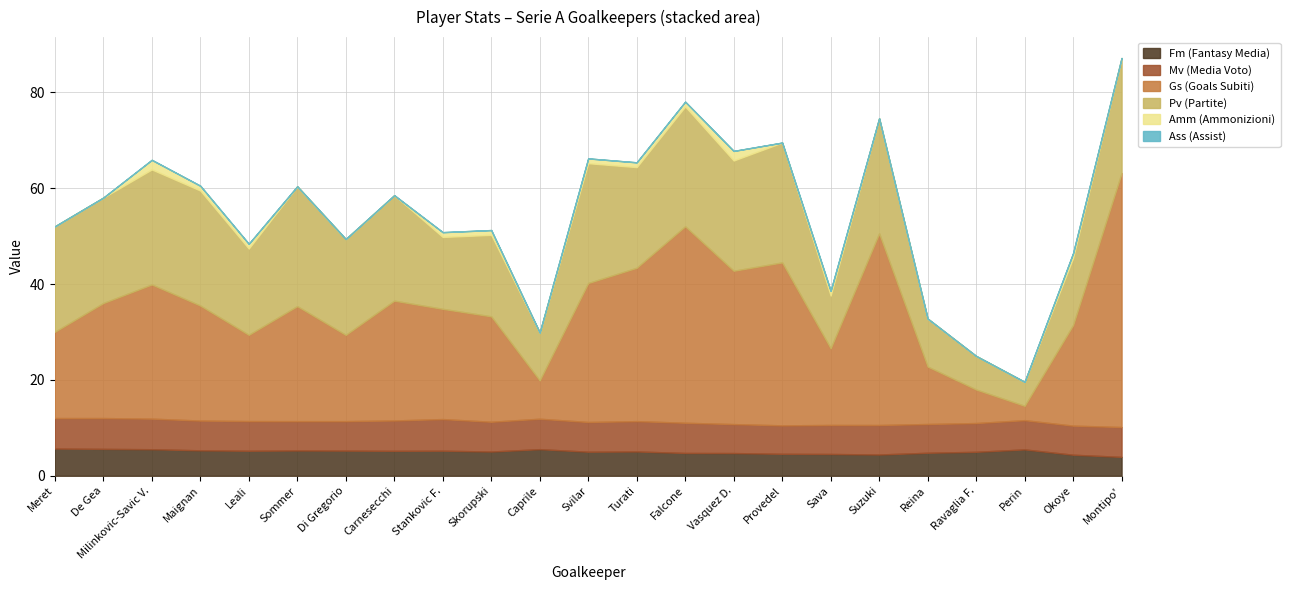

How many distinct data groups are displayed?

6